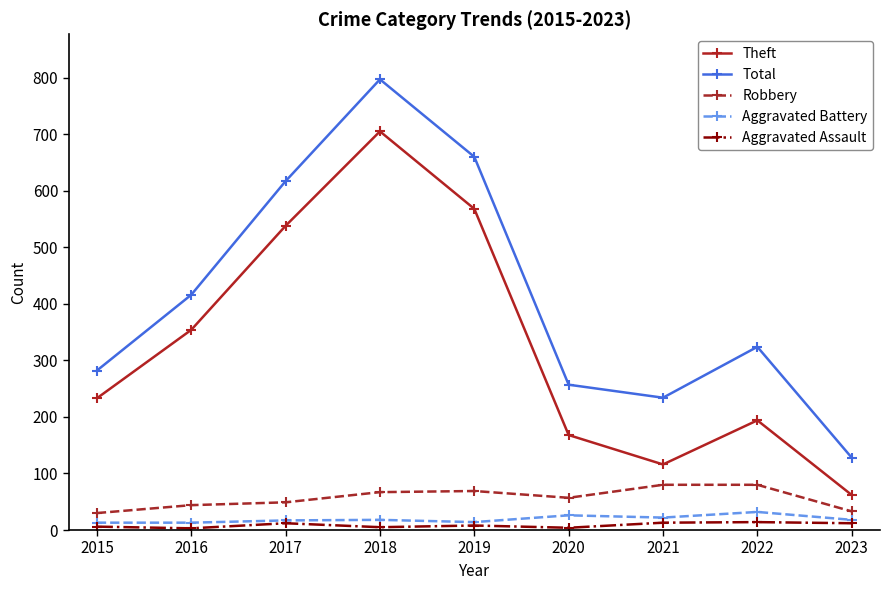

Is it true that Total equals 247 at 2018?

False